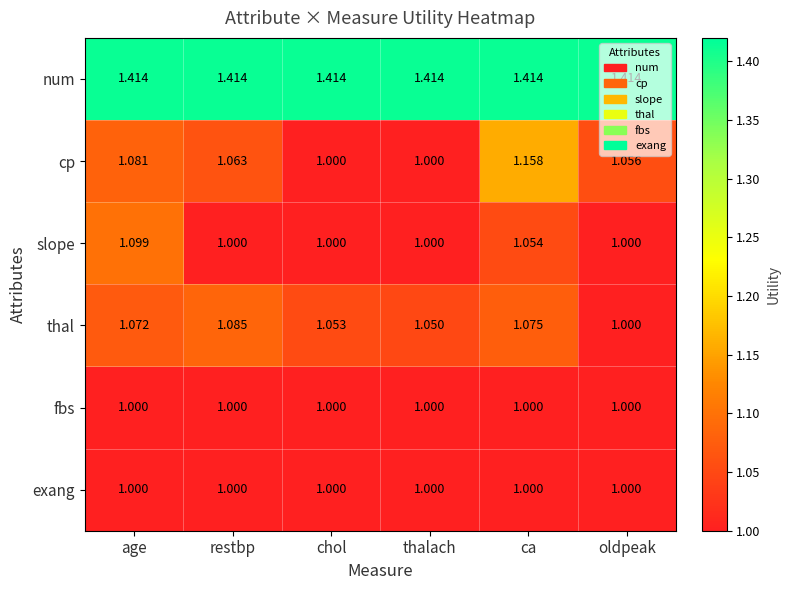

Between age and thalach, which series saw the biggest shift?

slope